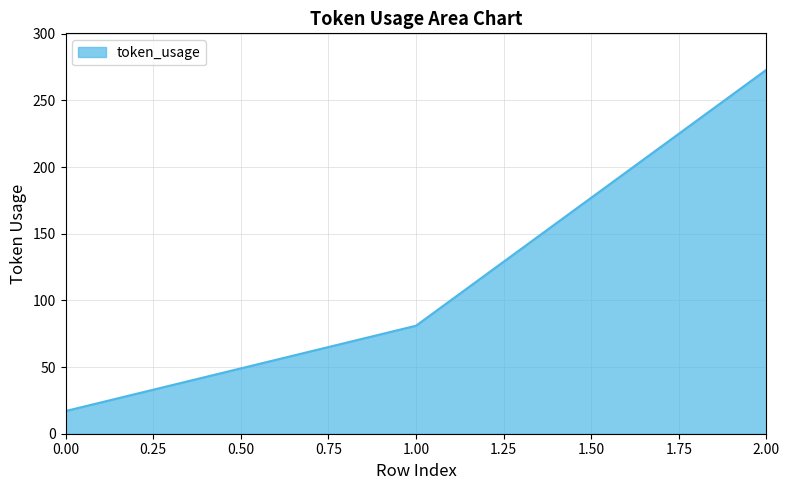

How many values are between 17 and 273?

3